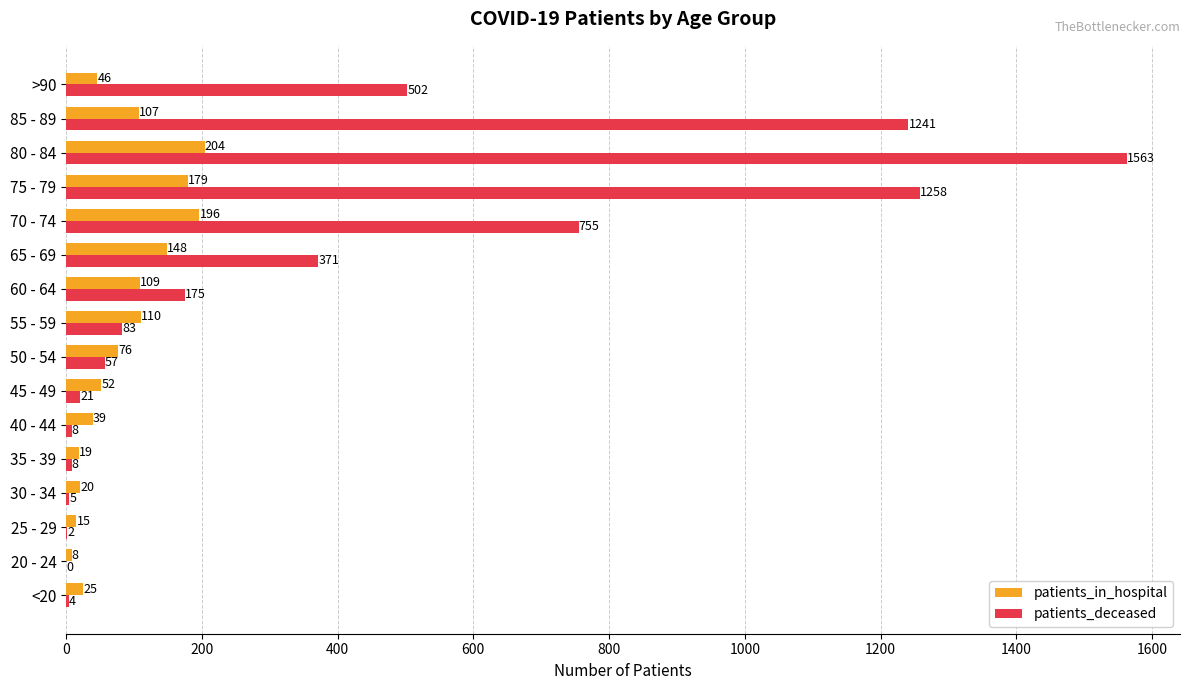

What is the maximum value for patients_deceased?

1563